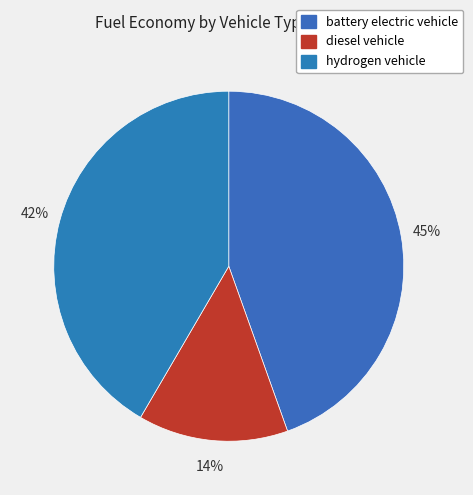

Which category has the biggest portion of the pie?

battery electric vehicle